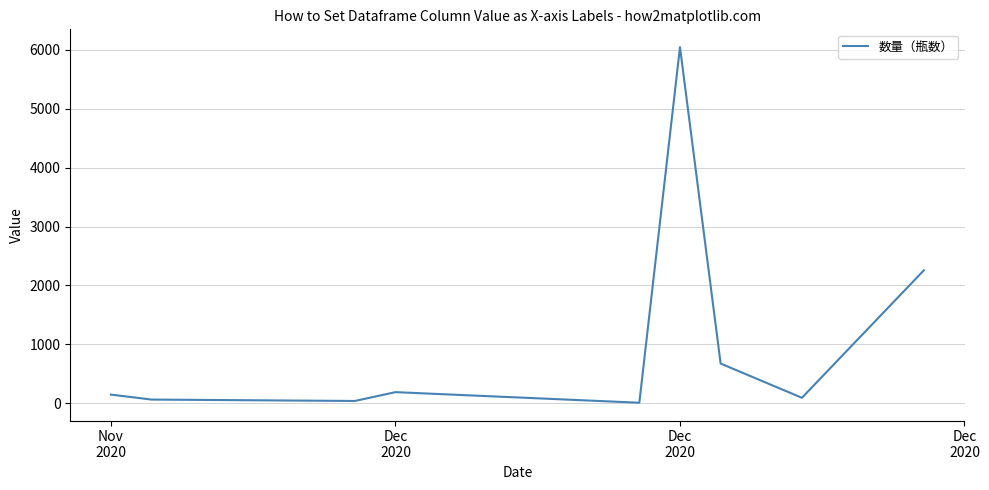

What is the difference between the second highest and minimum values?

2250